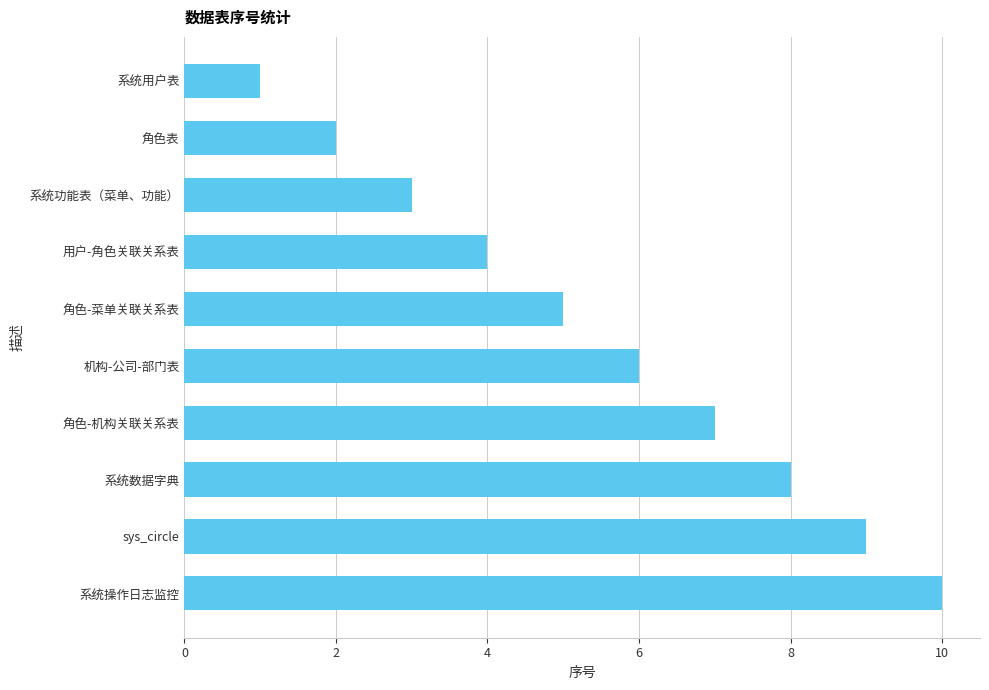

Is it true that the value at sys_circle is 16?

False